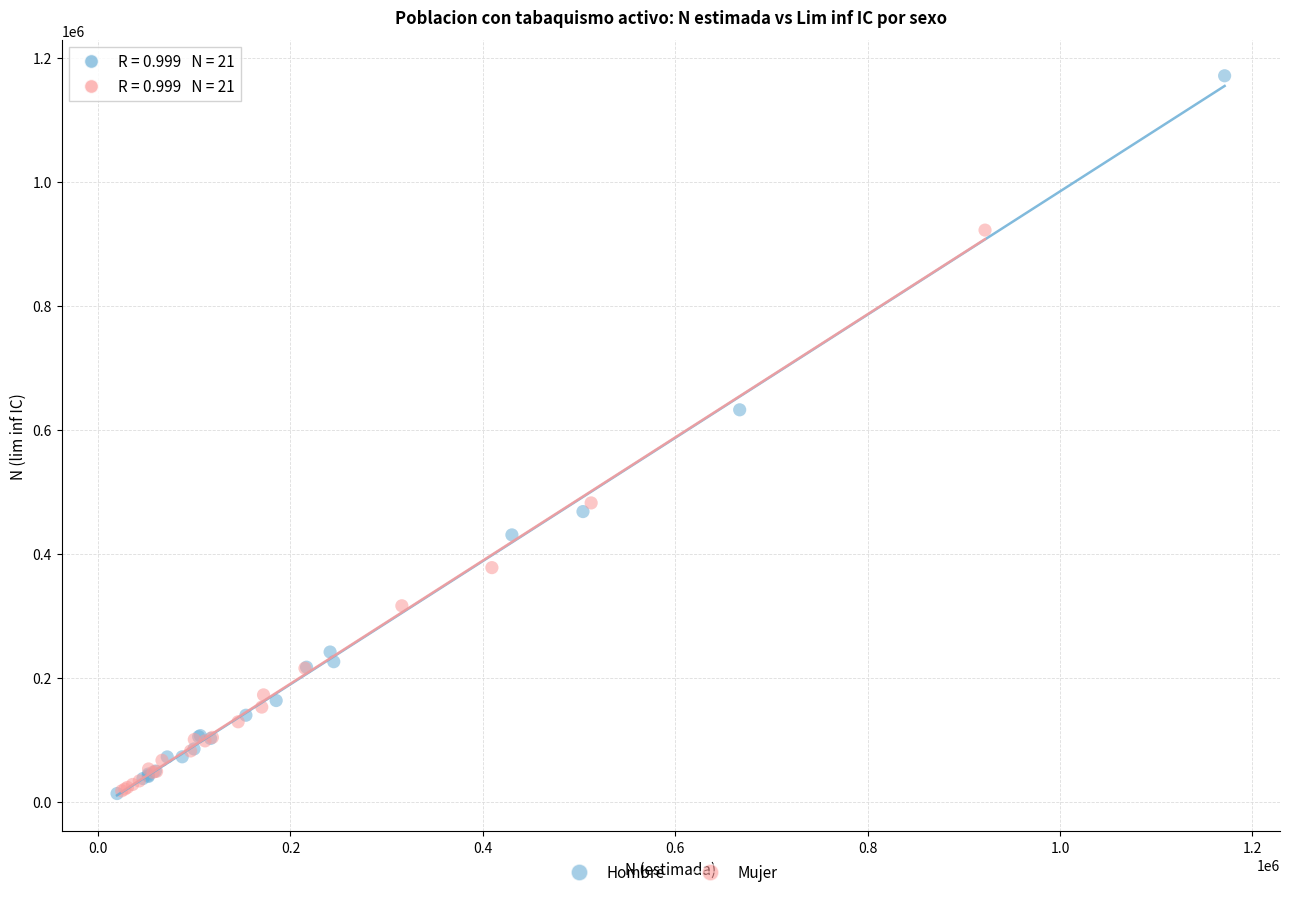

Which series contains the highest Y value?

Hombre